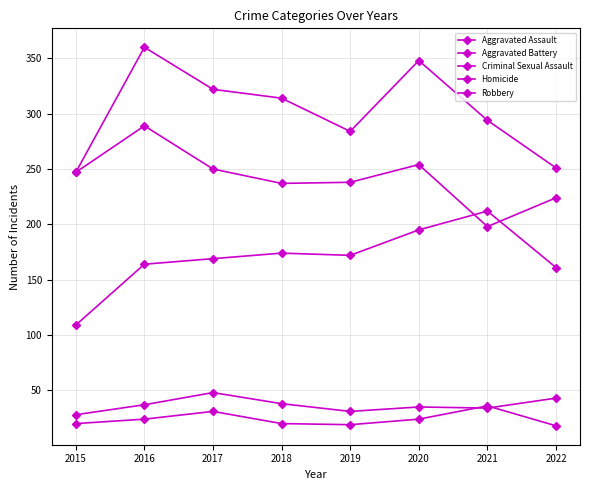

In Aggravated Assault, how many points are lower than both neighbors (excluding endpoints)?

1